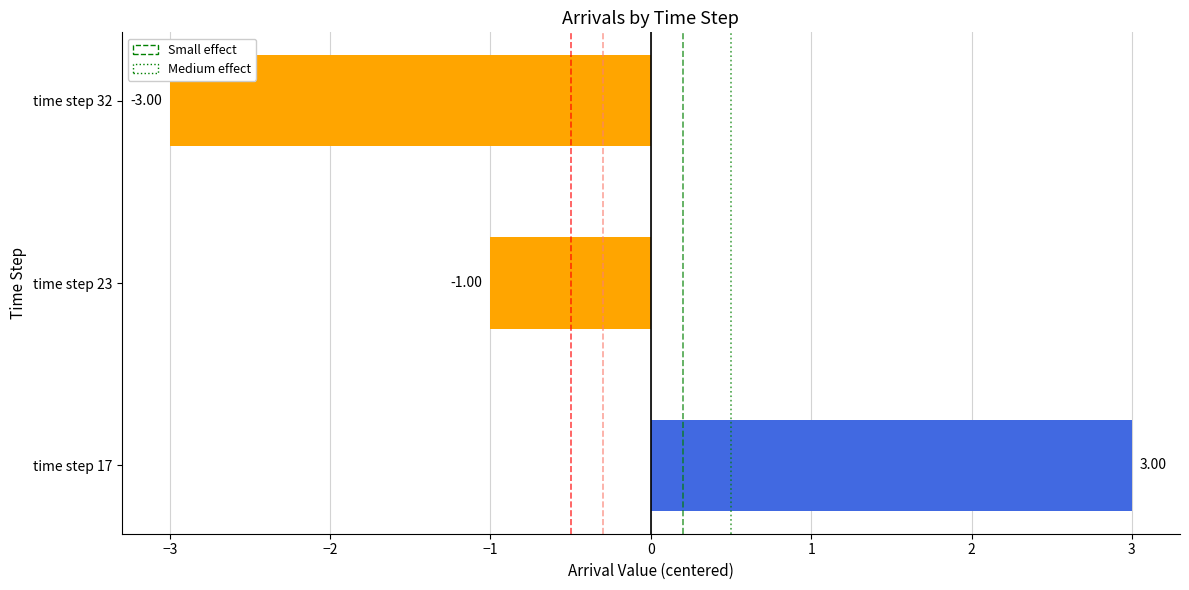

How many values are below zero?

2